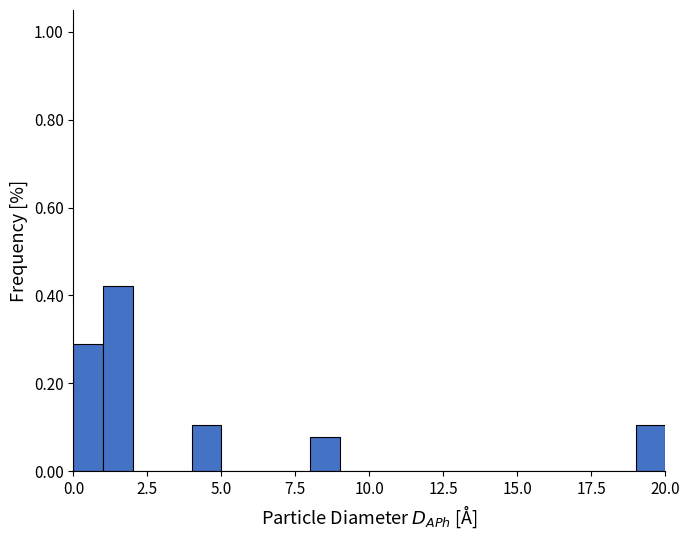

Around what value on the x-axis is the tallest bar? Give the approximate position of its centre, as read against the axis.

1.5